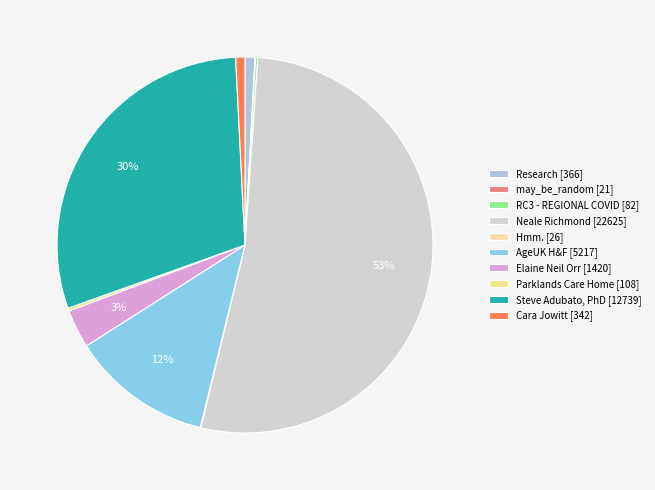

Does any single category account for the majority?

Yes